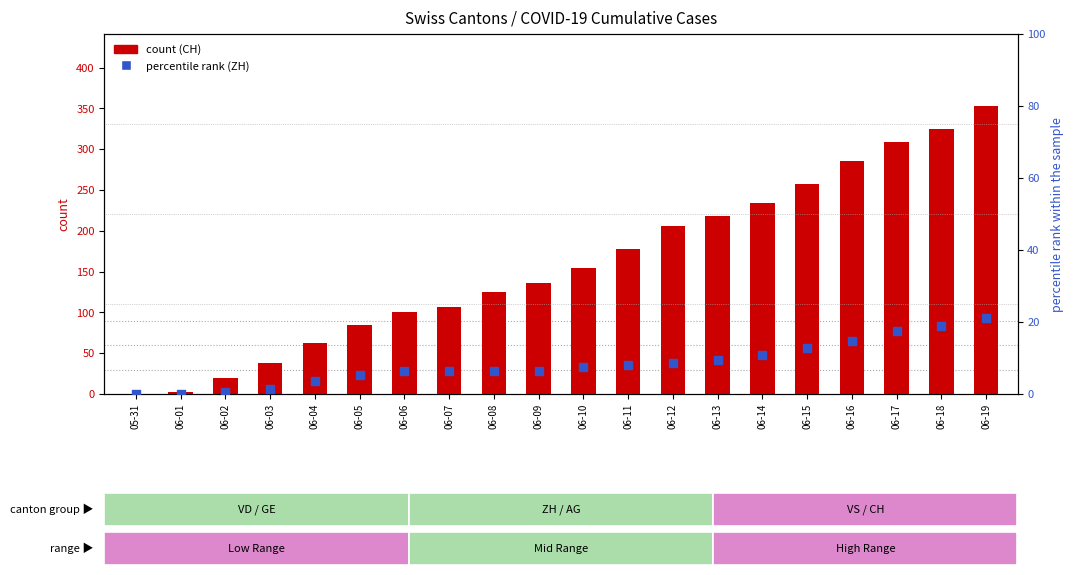

Which series contains the highest Y value?

CH (count)